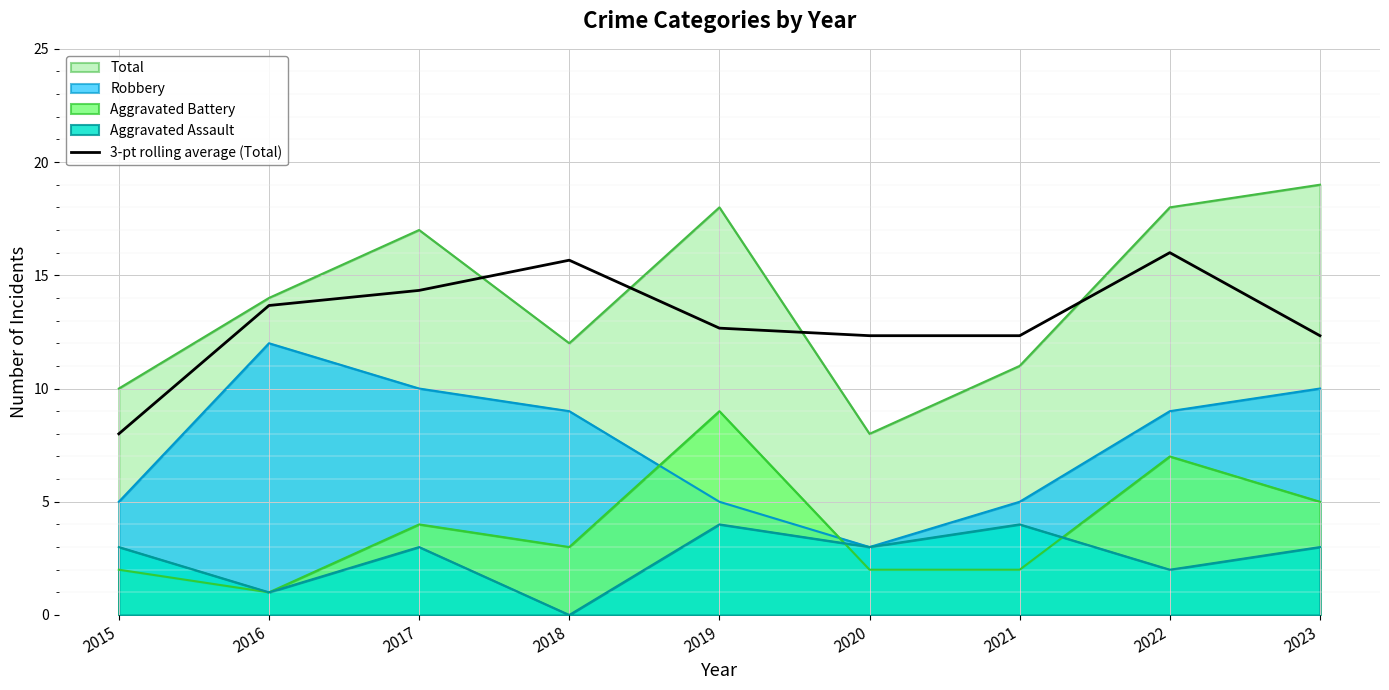

True or false: Robbery and Aggravated Battery intersect in this chart.

True